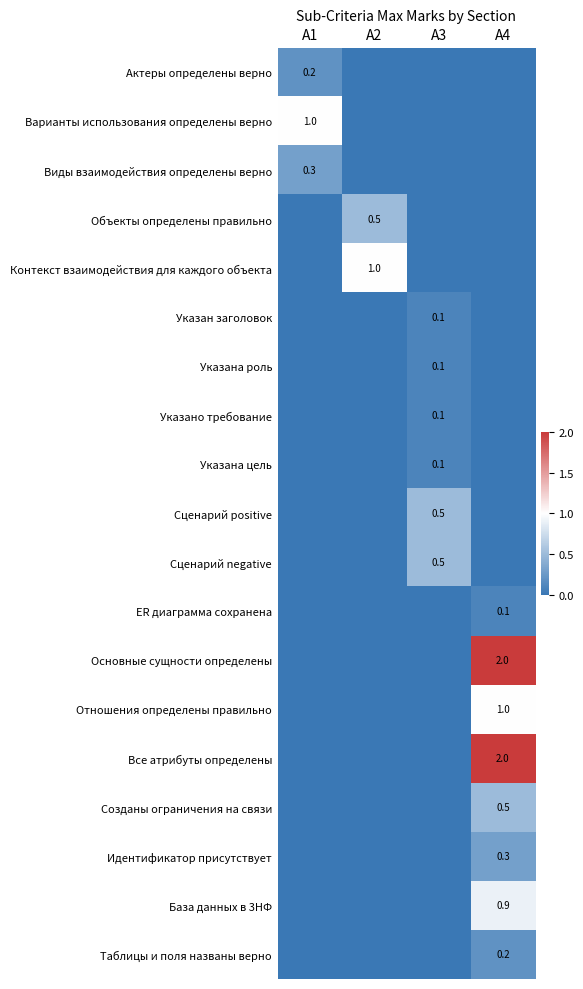

At which category does the chart reach its peak across all series?

A4